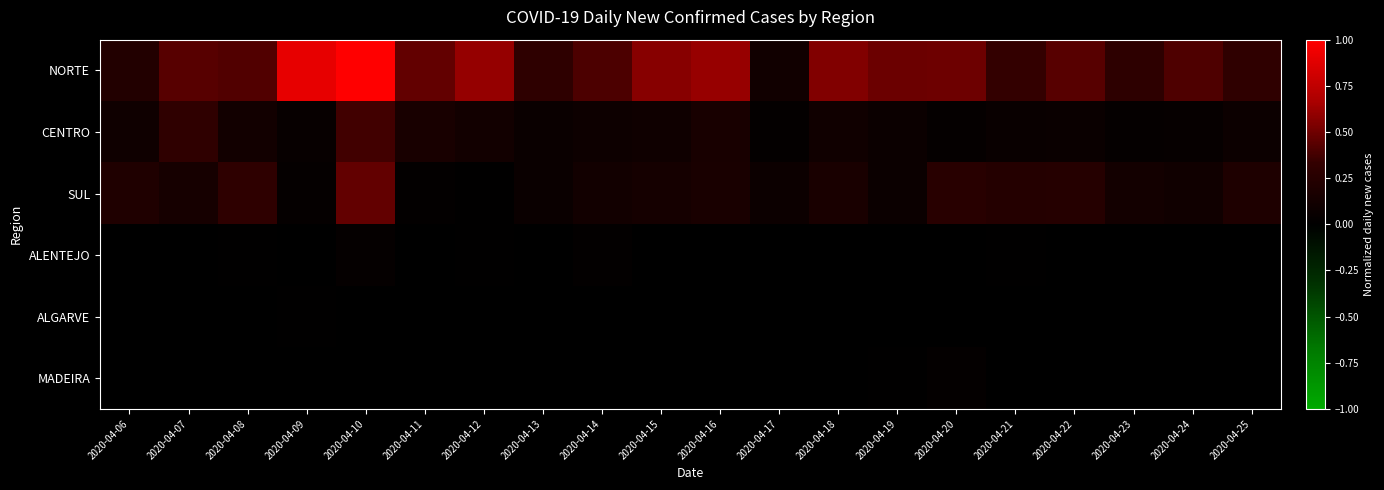

At how many categories does at least one series exceed 0?

20